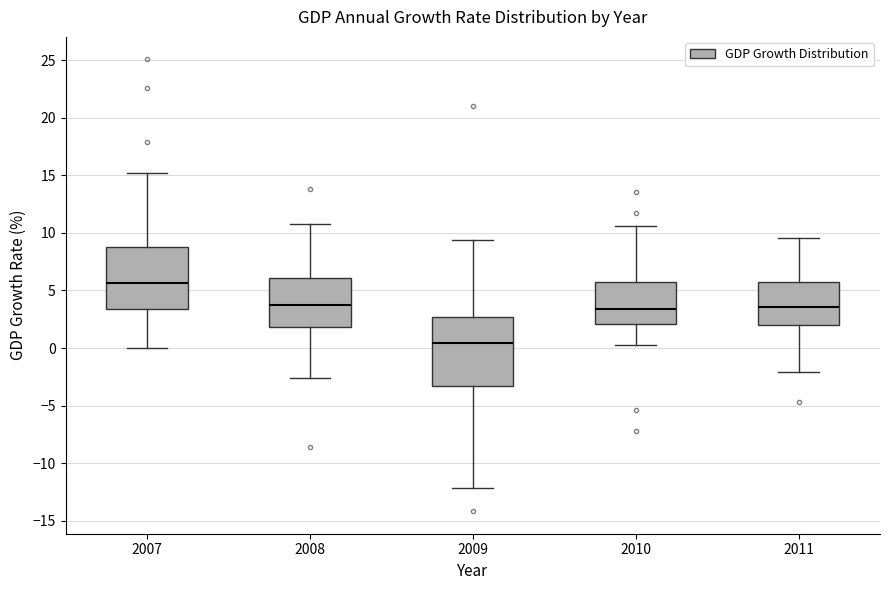

Comparing the boxes themselves (not the whiskers), which one is the tallest?

2009